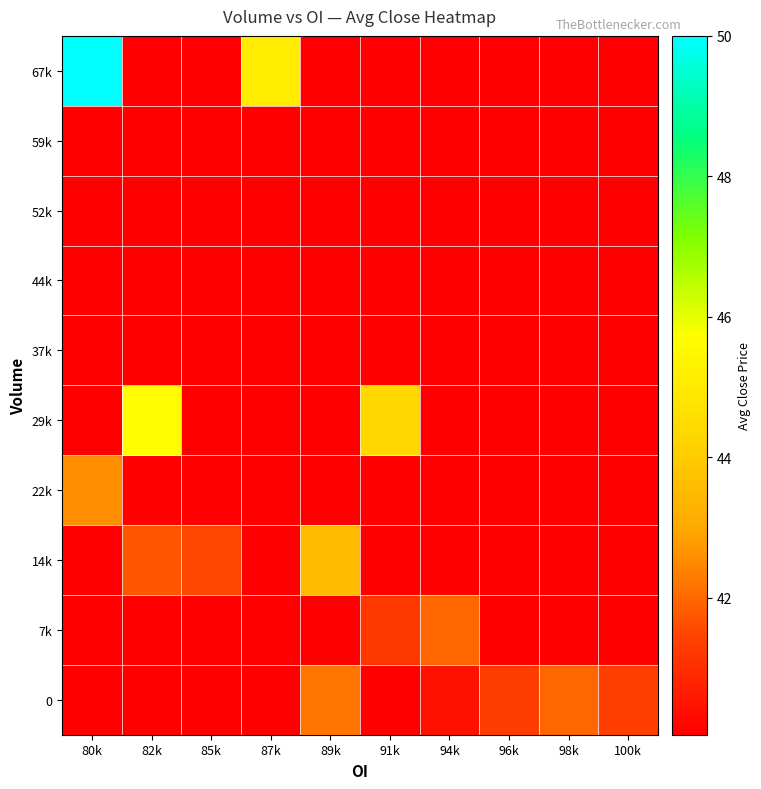

Count the number of categories in the chart.

10